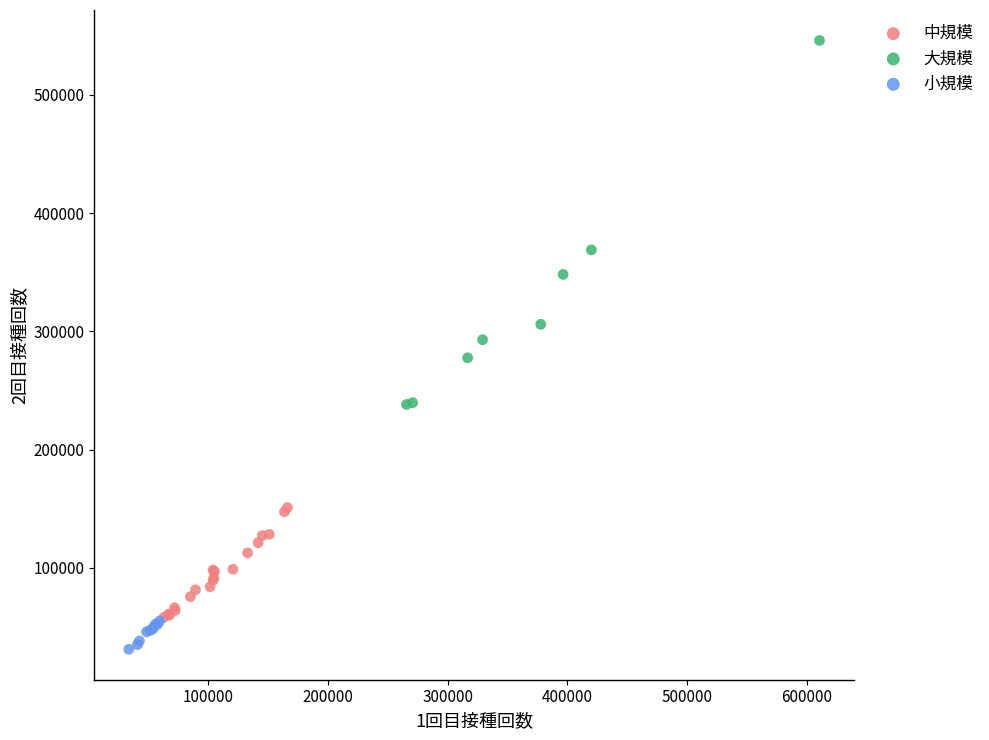

Which series contains the highest Y value?

大規模